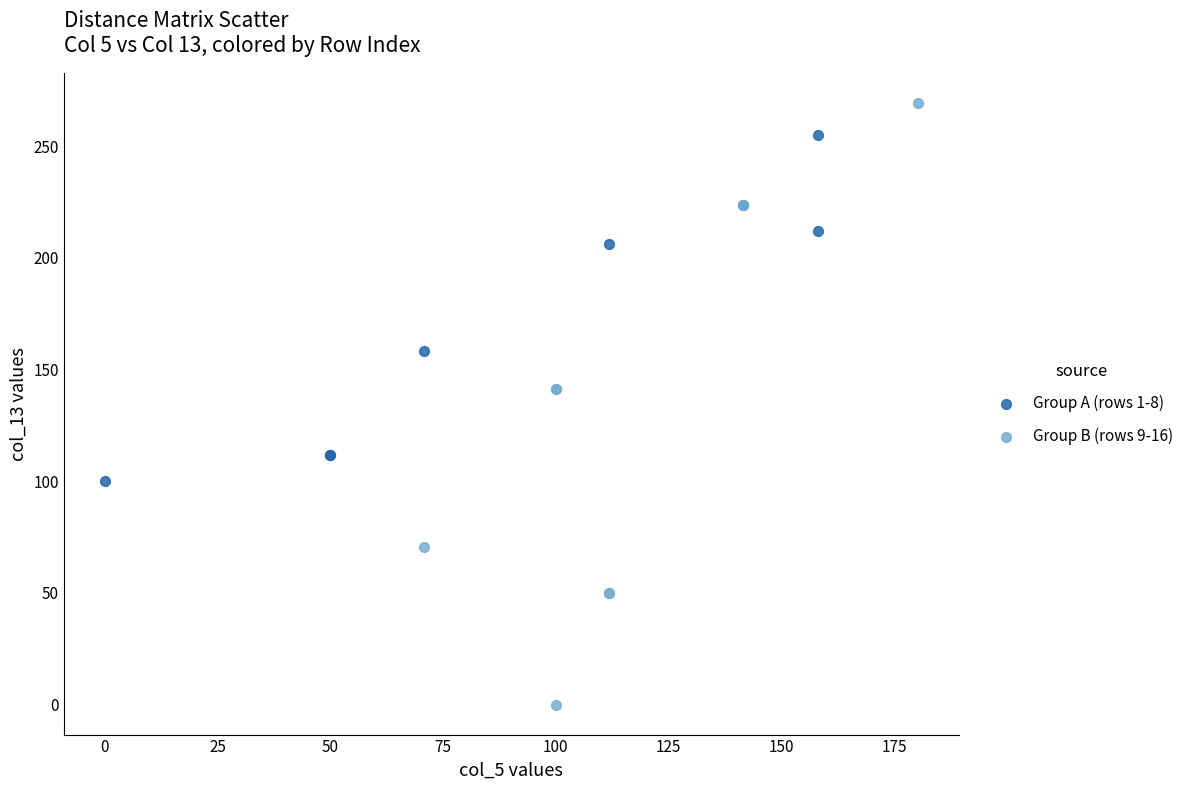

Which series contains the lowest Y value?

Group B (rows 9-16)